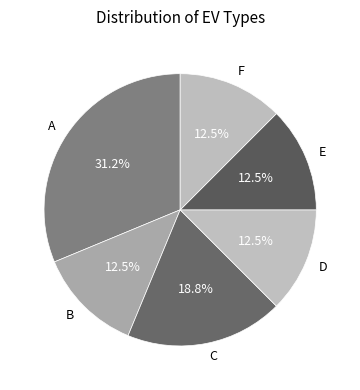

To the nearest percent, what is the difference between the largest and smallest slice percentages?

19%